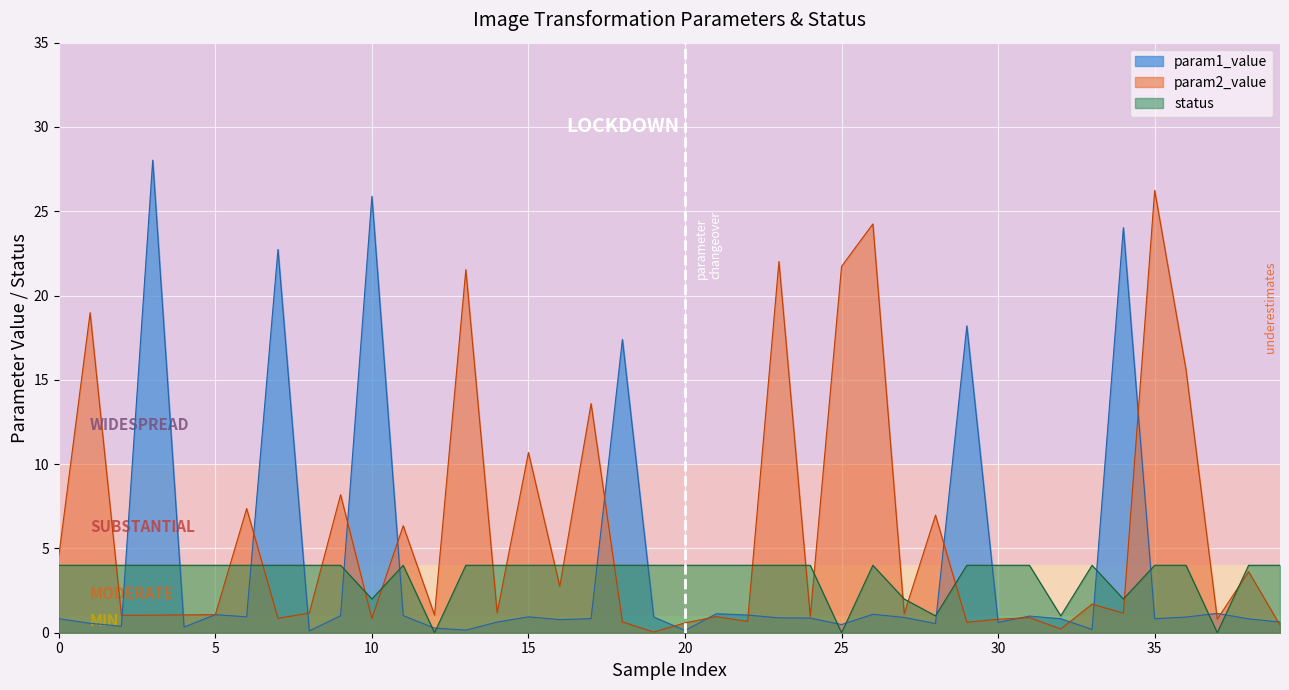

Which series has the largest range (max minus min)?

param1_value